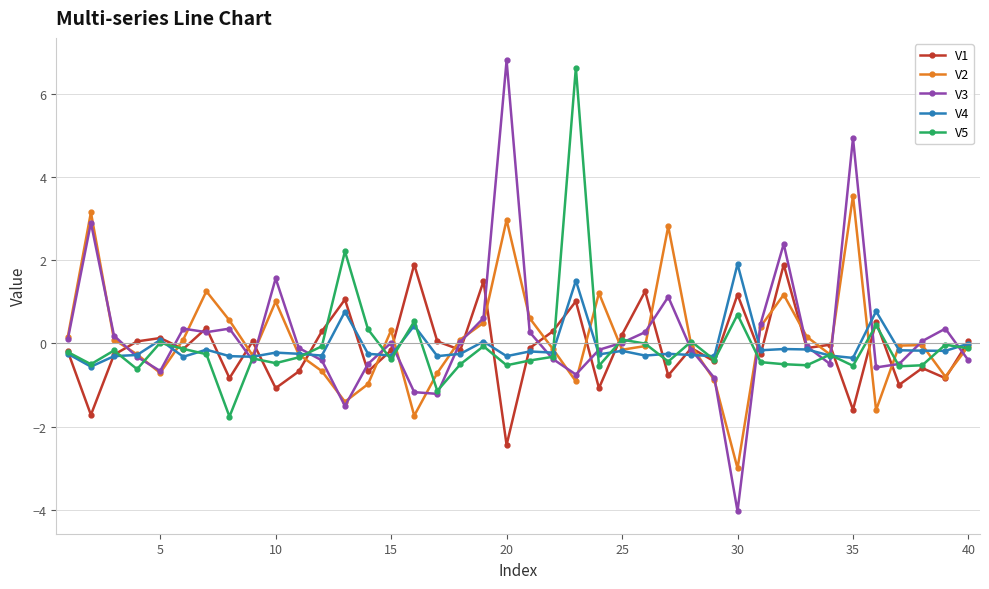

Which series has the largest range (max minus min)?

V3